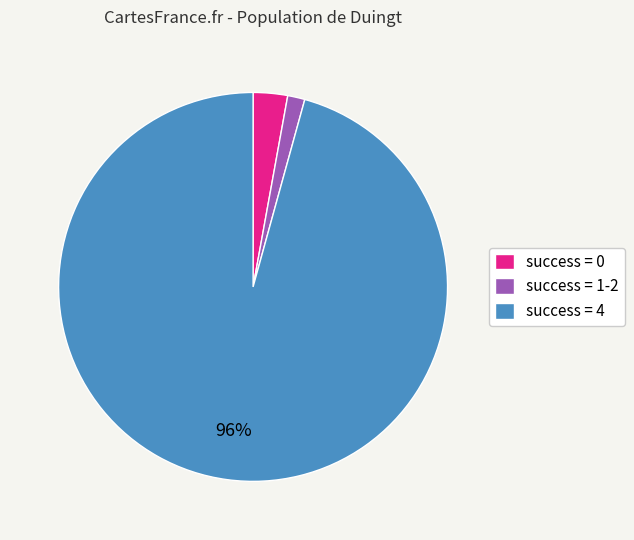

Which category has the biggest portion of the pie?

success = 4